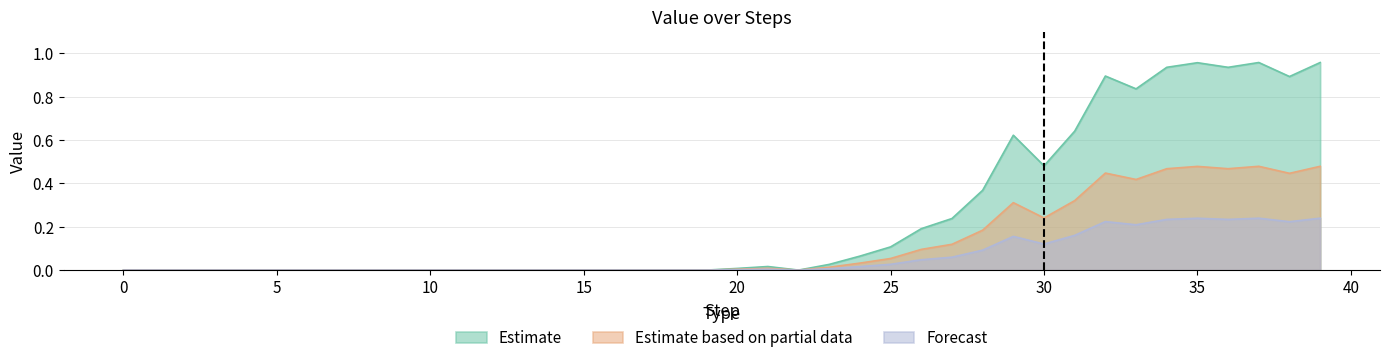

Which has a higher value, 14 or 26?

26